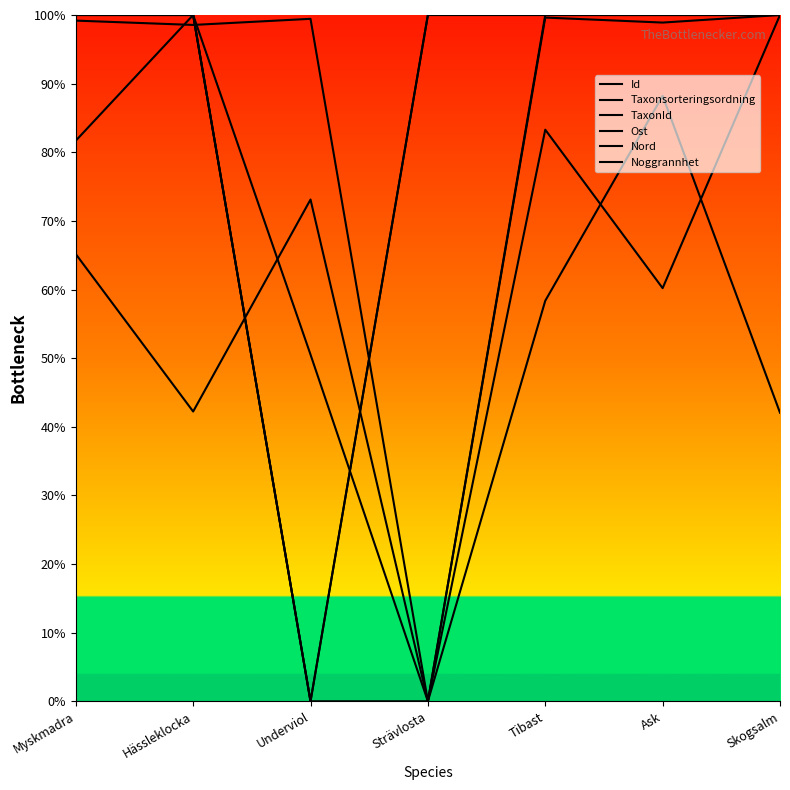

The value of Id at Tibast is 117.6. True or false?

False